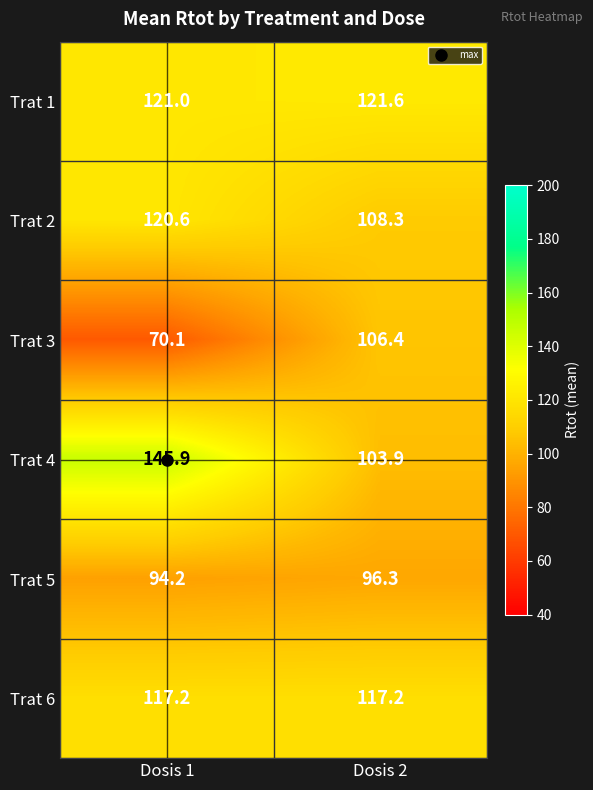

The Trat 3 series shows 70.1 at Dosis 1. True or false?

True